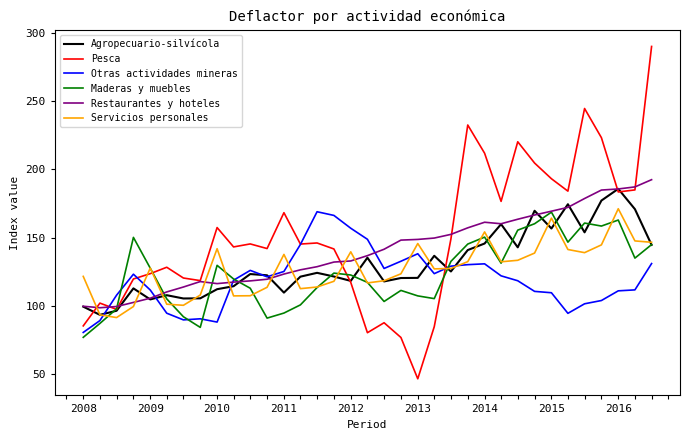

What is the minimum value shown in the chart?

46.4